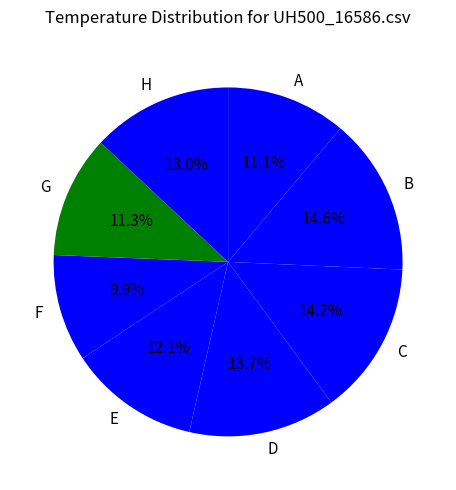

Is there any slice that represents more than half of the pie?

No